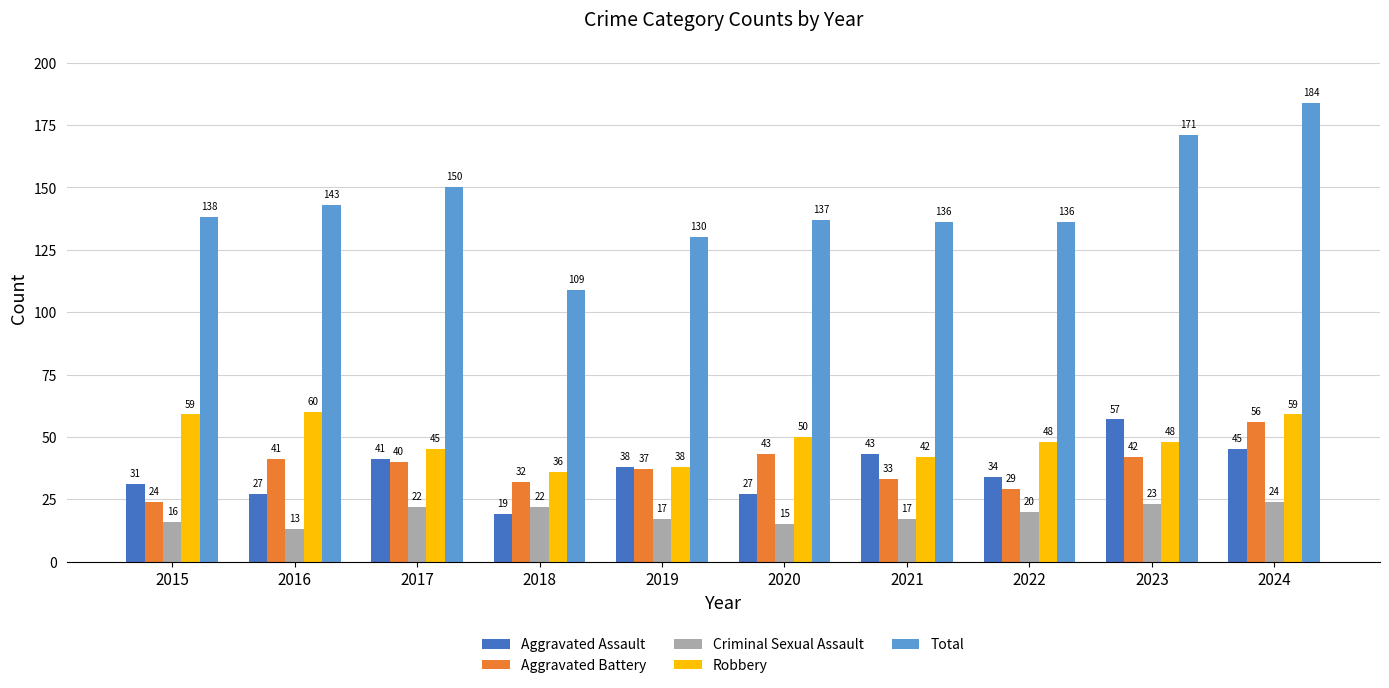

What is the sum of the Criminal Sexual Assault values at 2015 and 2016?

29